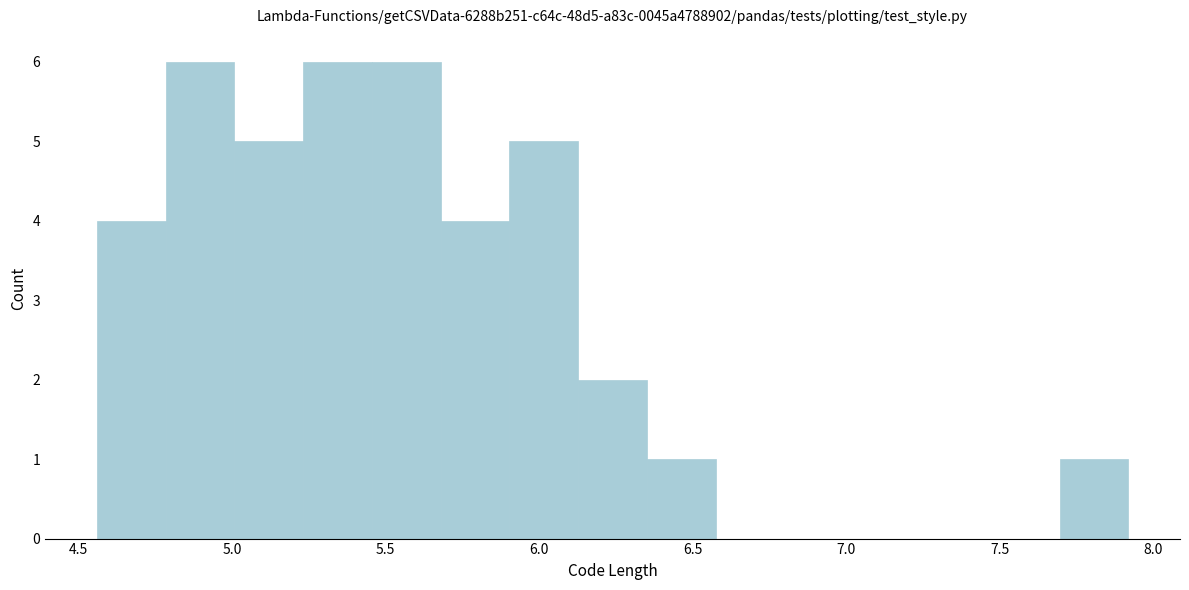

How tall is the bar that spans 5.70 to 5.90 on the x-axis? Neither the bar edges nor the heights are printed on the chart, so give them approximately, as read against the axes.

4